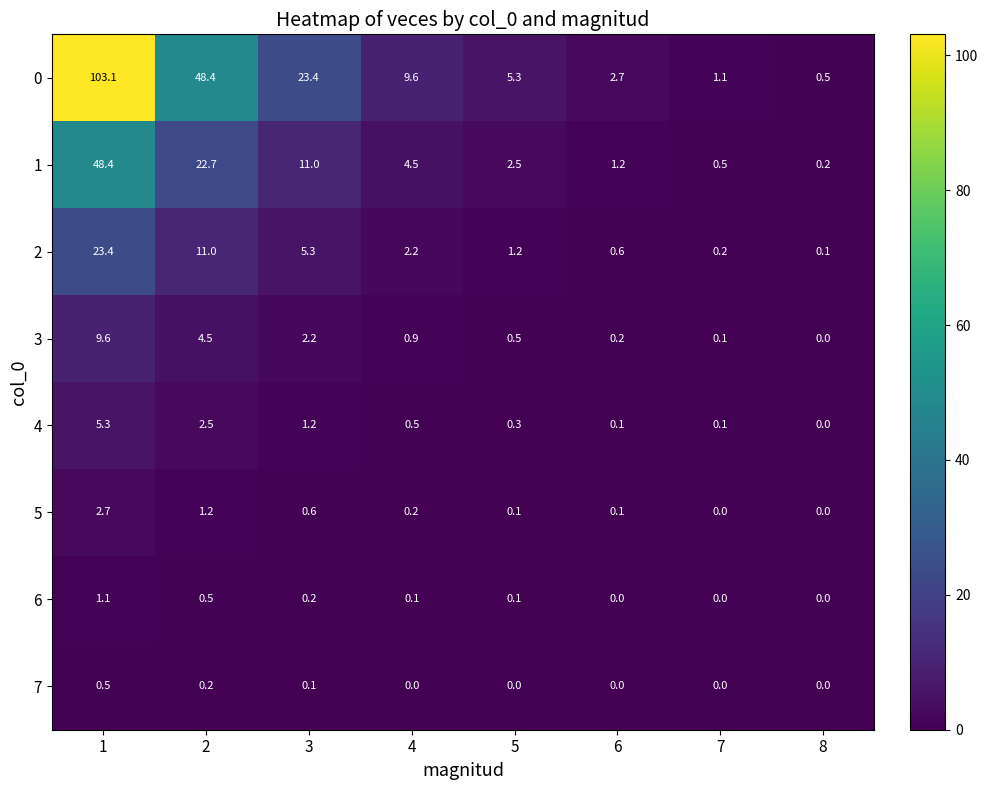

Which series has the largest total across all categories?

0